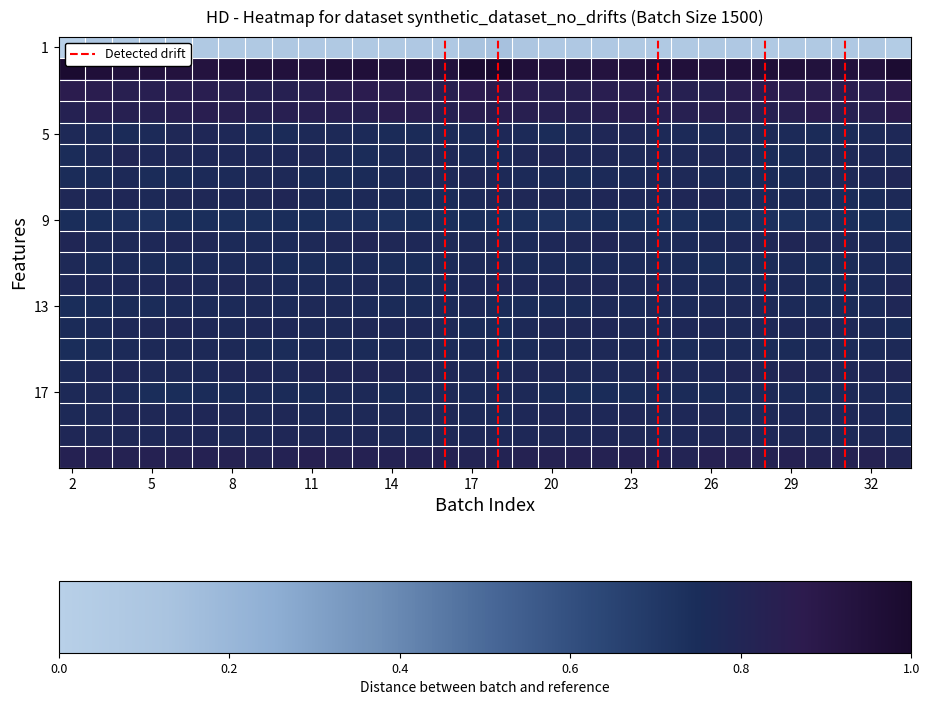

Count the number of data series in this chart.

20